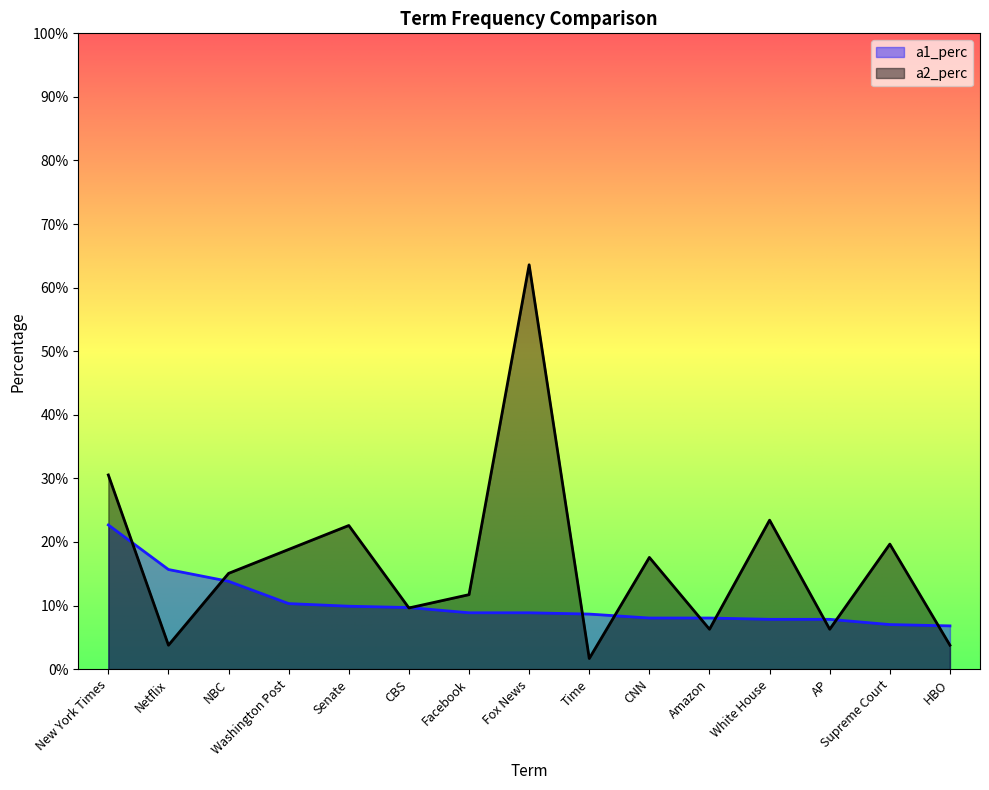

Which series ends up on top after the final intersection of a2_perc and a1_perc?

a1_perc